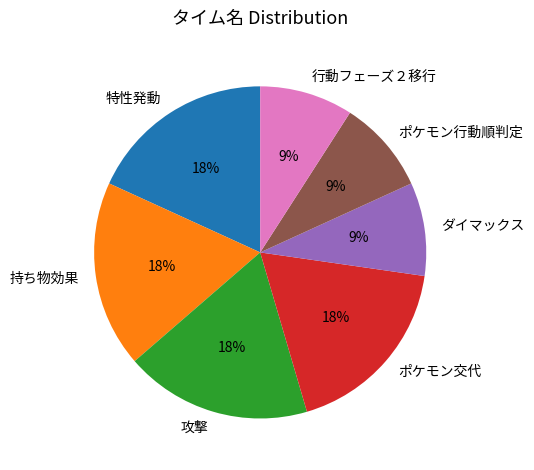

How many segments does this pie chart have?

7